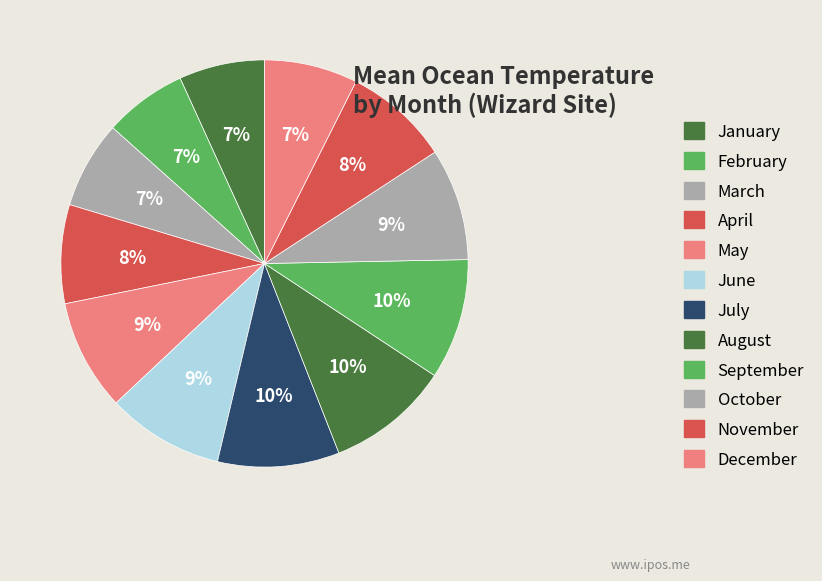

Which slice is the largest?

August